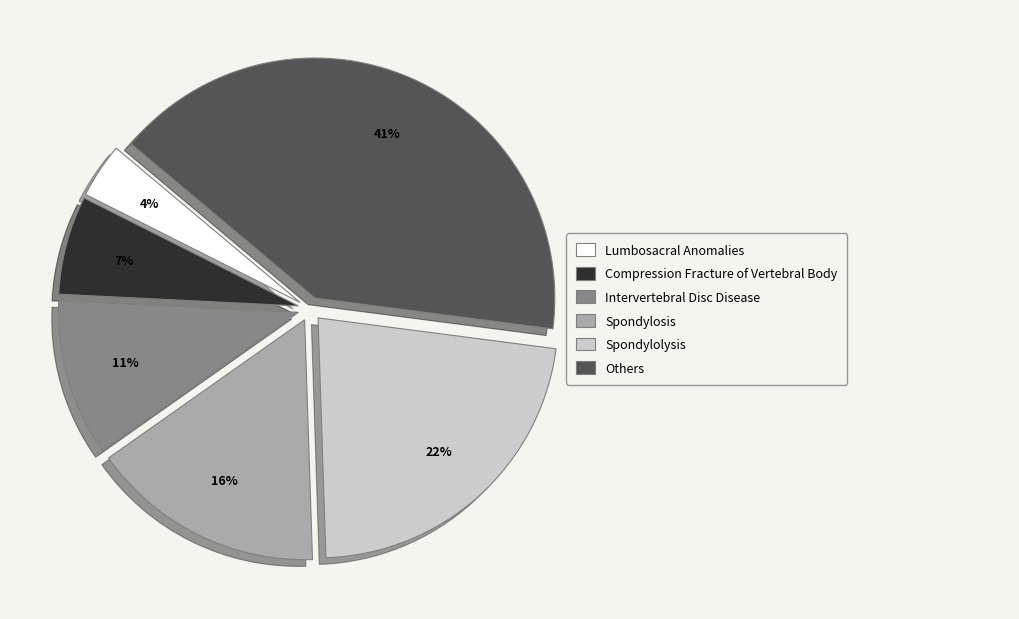

Is there a majority slice in this chart?

No